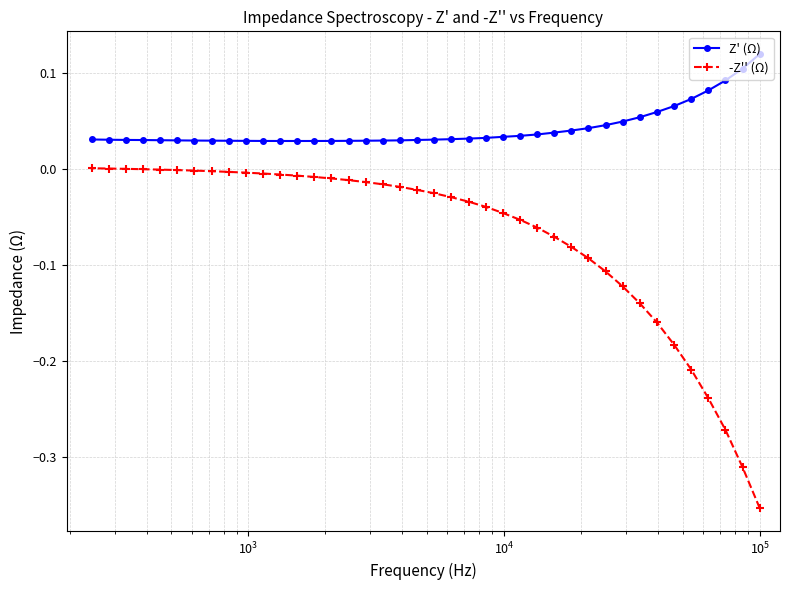

Which series has the largest range (max minus min)?

-Z'' (Ω)